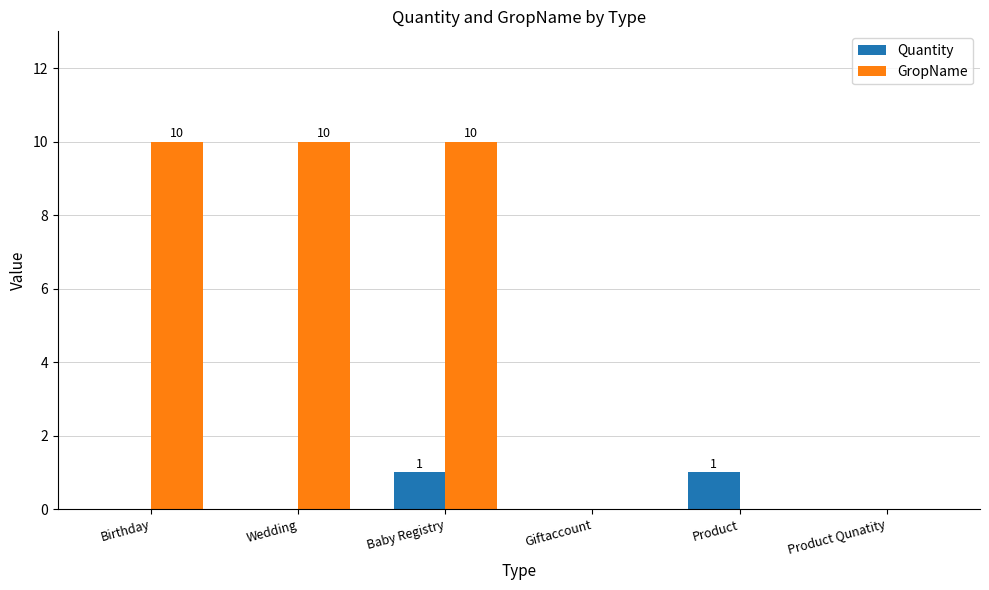

What is the total value across all series at Baby Registry?

11